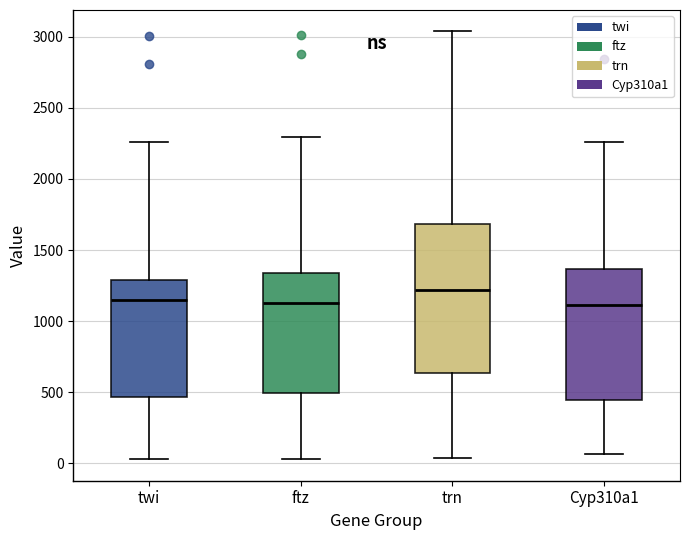

Where is the lower edge of the box for ftz on the y-axis? The values are not printed on the chart, so give them approximately, as read against the axis.

500